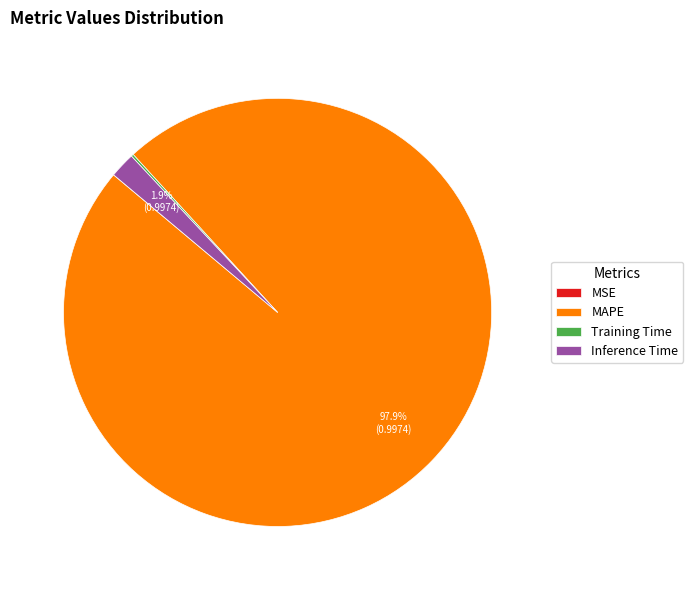

Is there a majority slice in this chart?

Yes